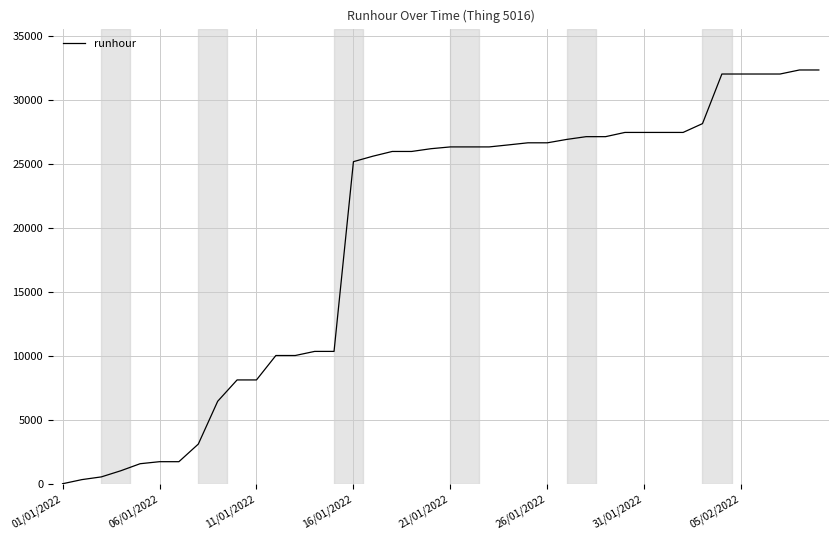

How many lines are shown in the chart?

1